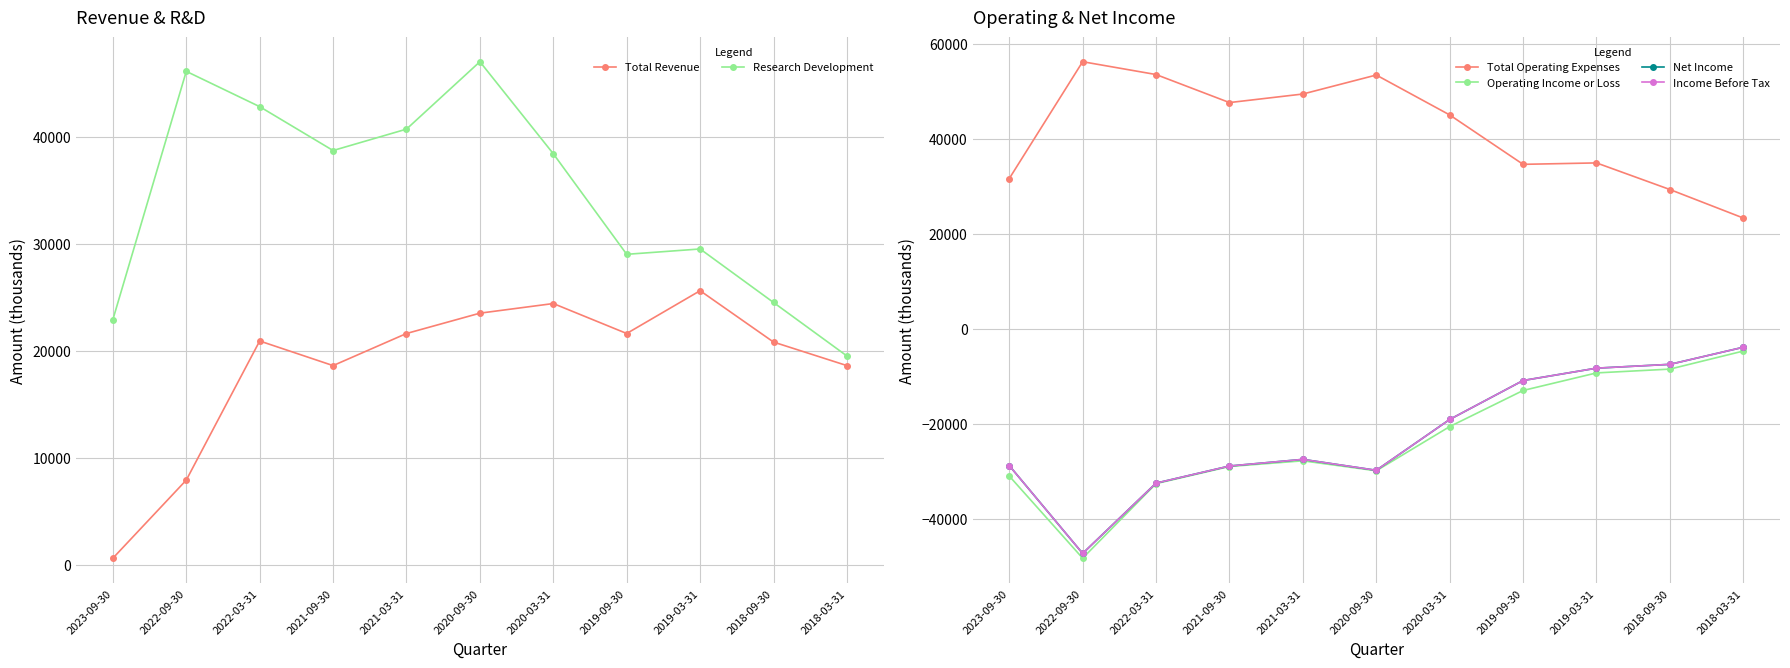

True or false: Total Operating Expenses and Research Development cross at least once.

False